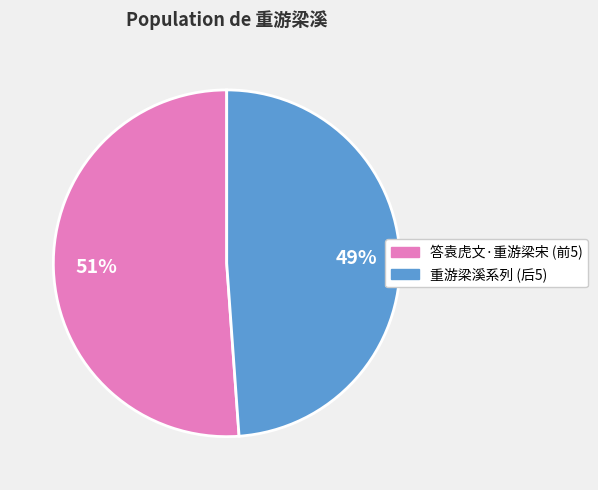

Is there any slice that represents more than half of the pie?

Yes